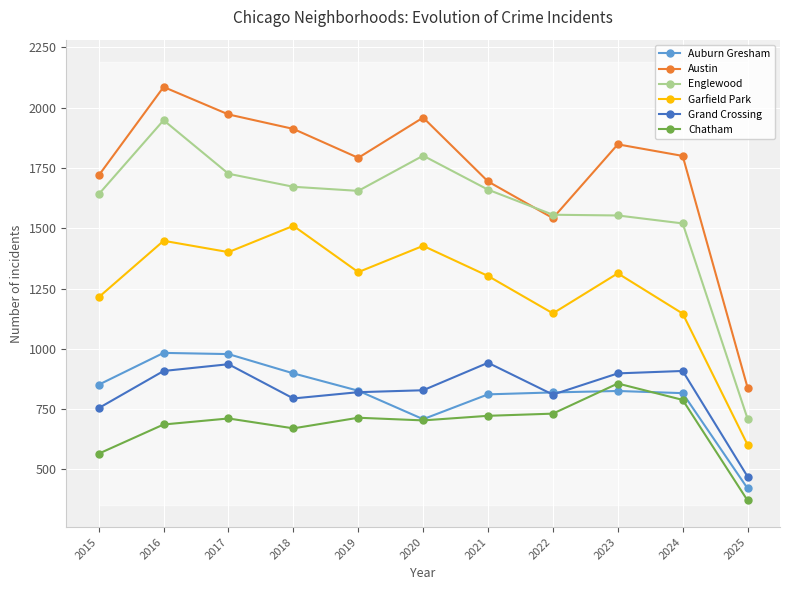

Rank the series by their maximum value, from highest to lowest.

Austin, Englewood, Garfield Park, Auburn Gresham, Grand Crossing, Chatham